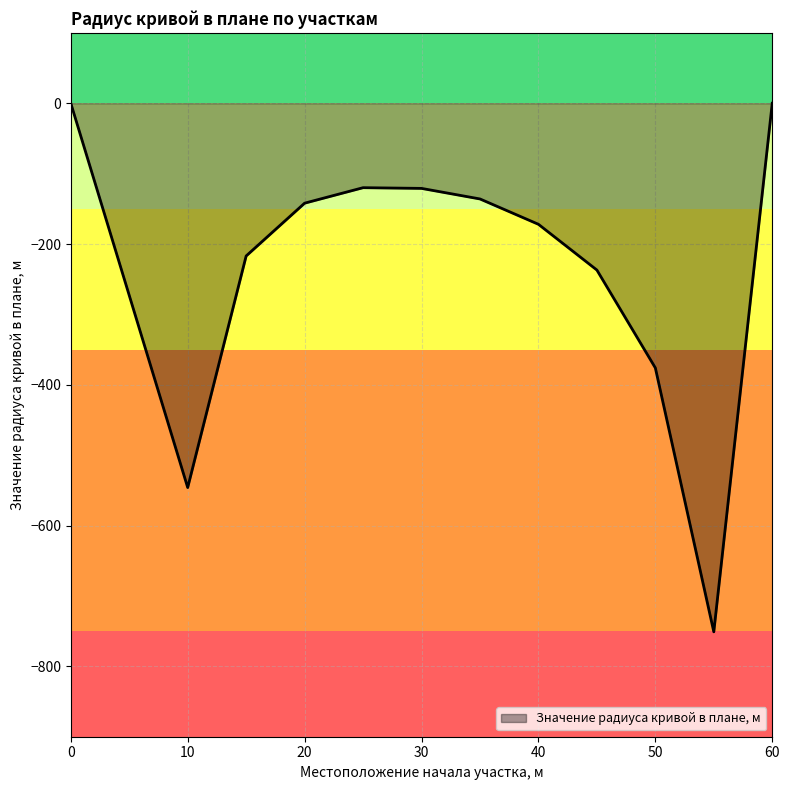

How many values are below -142?

6